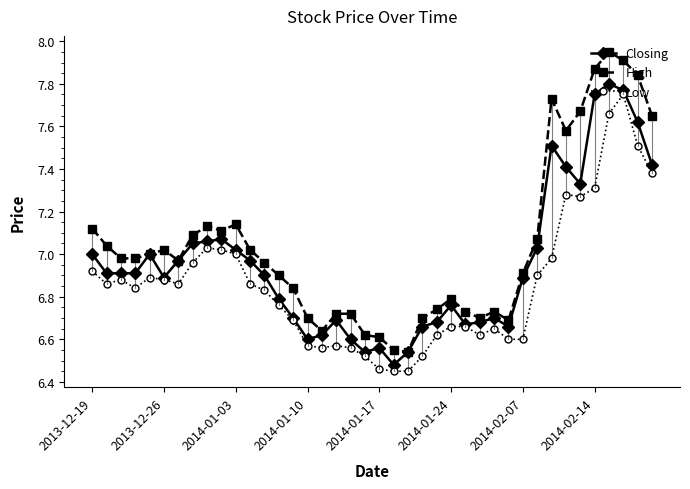

True or false: Low and High intersect in this chart.

False